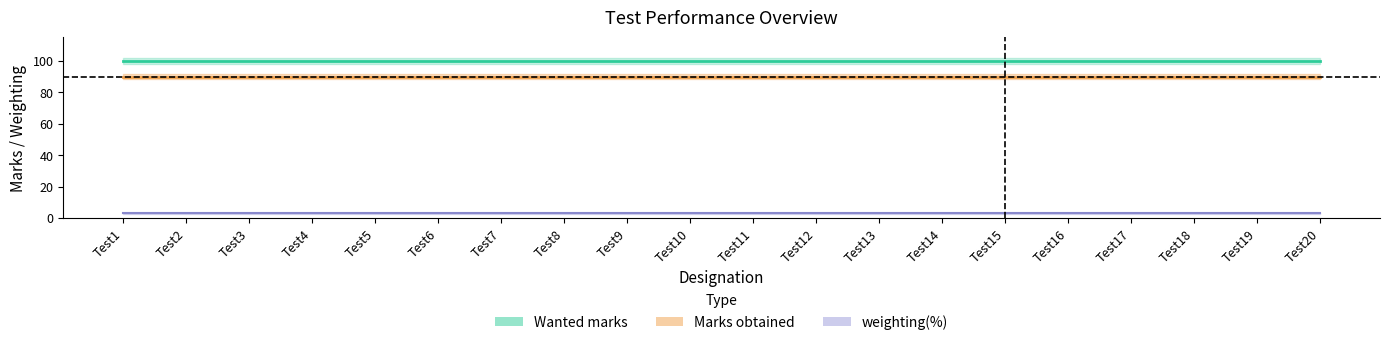

True or false: Wanted marks and Marks obtained intersect in this chart.

False